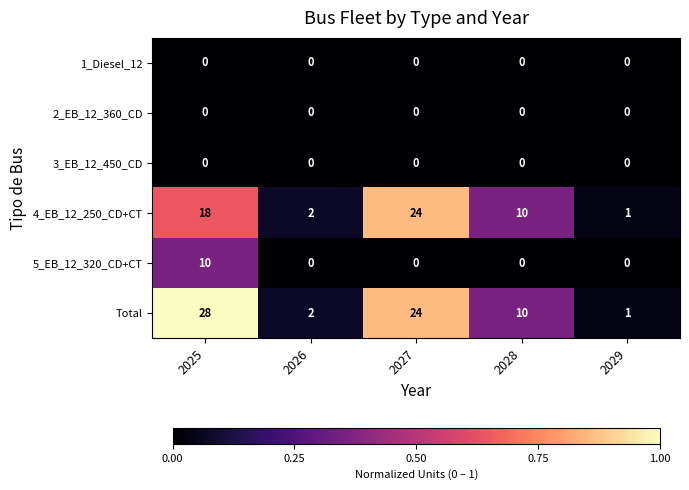

What is the greatest value displayed?

28